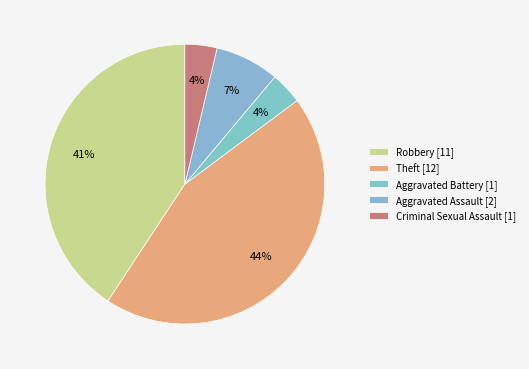

Does any single category account for the majority?

No